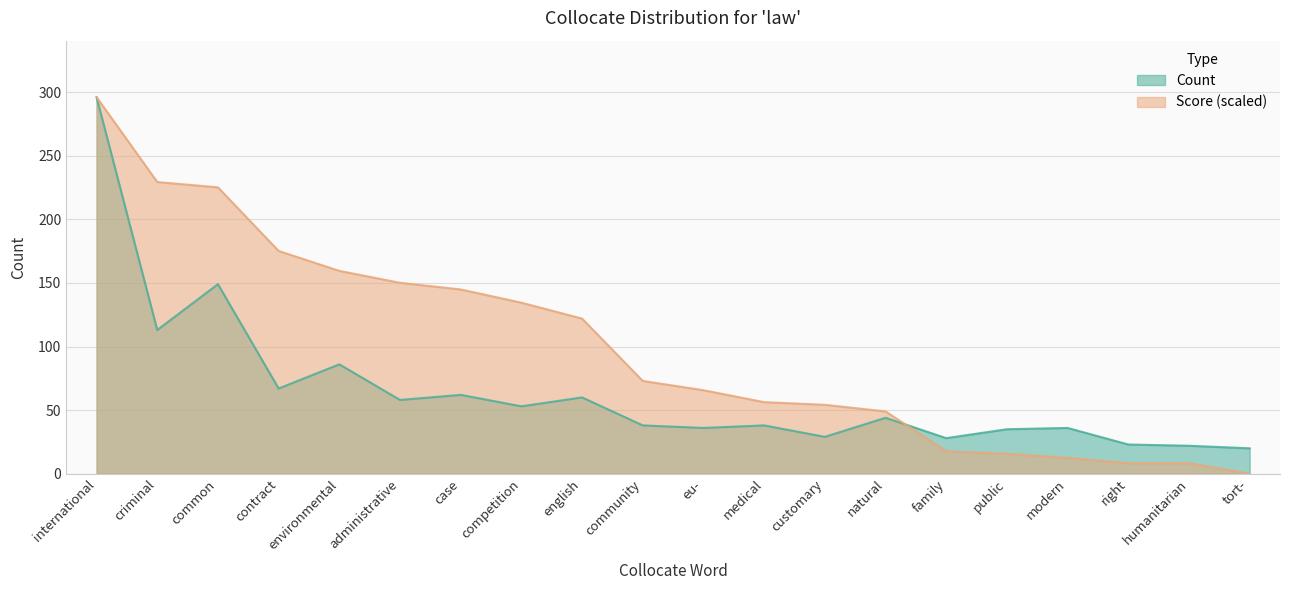

Reading left to right, list all the values displayed in this chart.

Count: 296.0	113.0	149.0	67.0	86.0	58.0	62.0	53.0	60.0	38.0	36.0	38.0	29.0	44.0	28.0	35.0	36.0	23.0	22.0	20.0
Score: 296.0	229.3	225.1	175.1	159.5	150.1	144.9	134.5	121.9	73.0	65.7	56.3	54.2	49.0	17.7	15.6	12.5	8.3	8.3	0.0